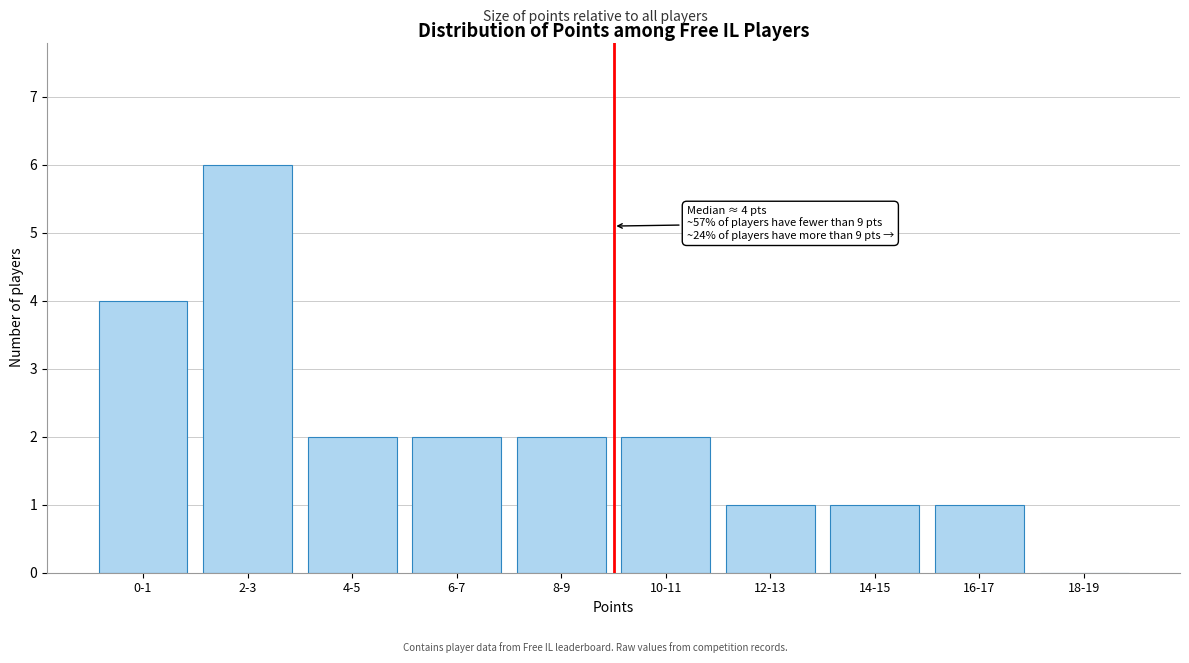

Reading left to right, what are all the values shown in this chart?

0-1=4	2-3=6	4-5=2	6-7=2	8-9=2	10-11=2	12-13=1	14-15=1	16-17=1	18-19=0